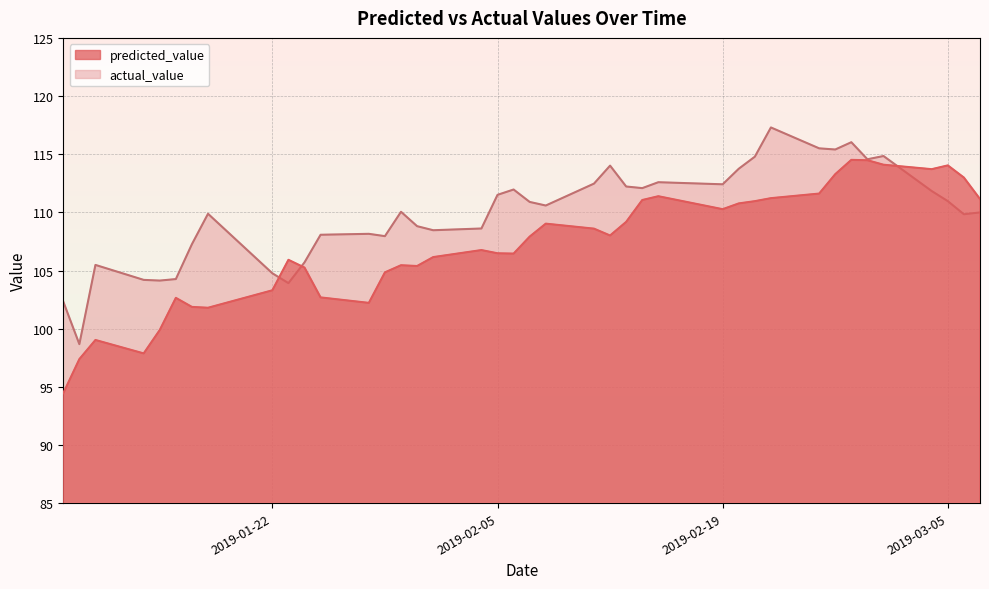

What is the label of the 23rd point from the left?

2019-02-11